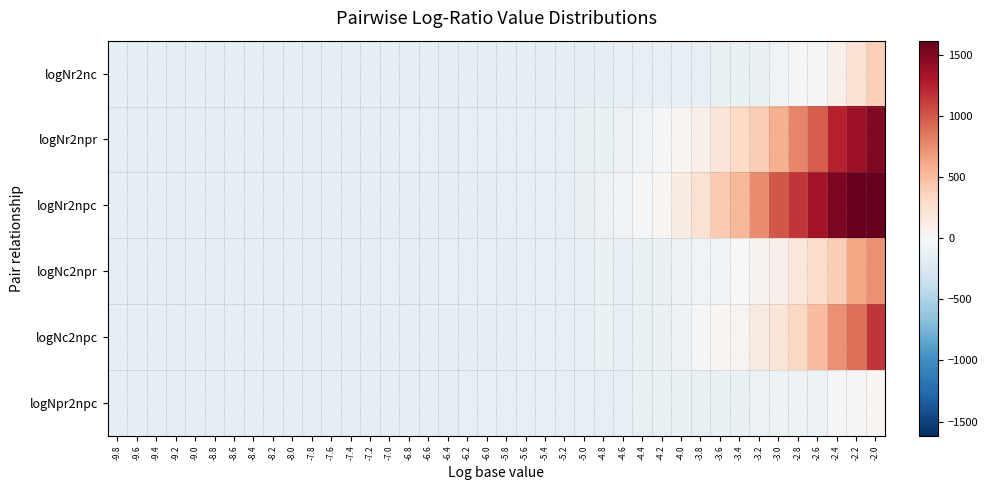

Which series changed the most between -8.8 and -8.6?

logNr2nc